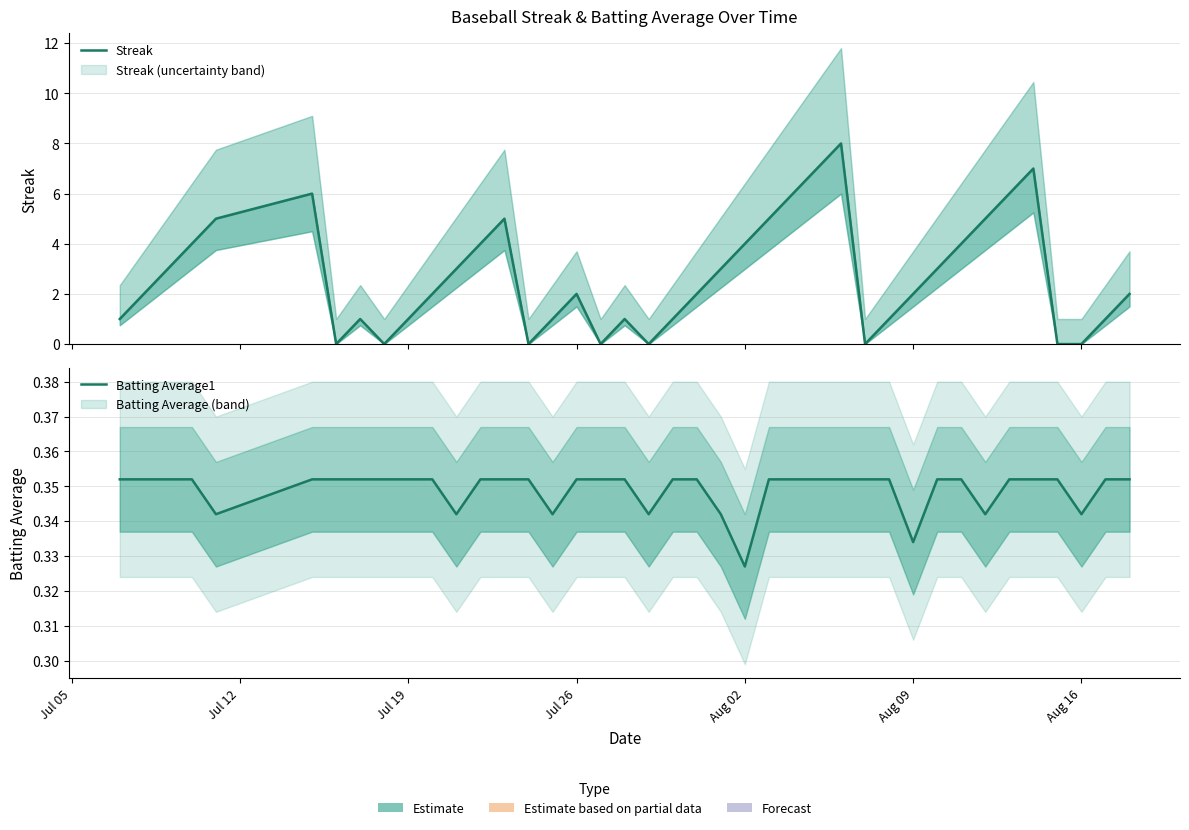

How many times do Streak and Batting Average1 cross each other?

14